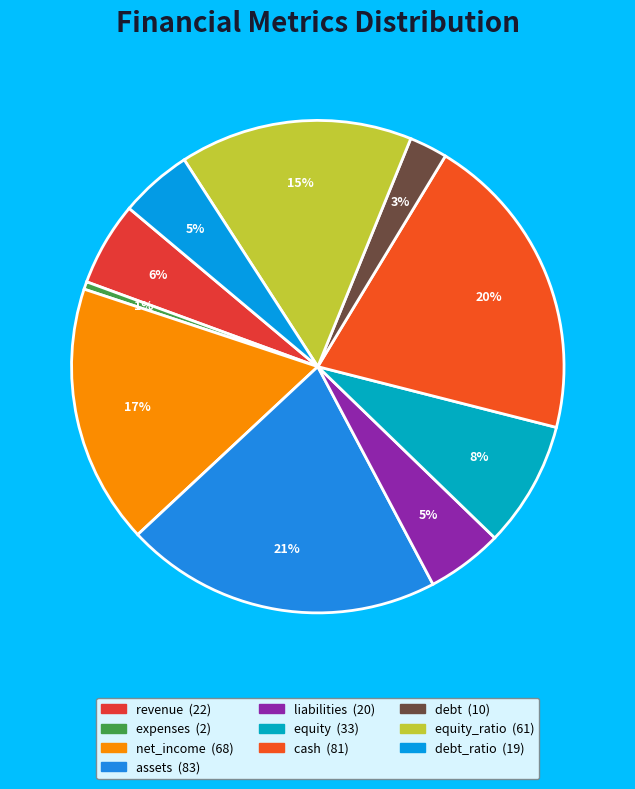

How many slices are in this pie chart?

10